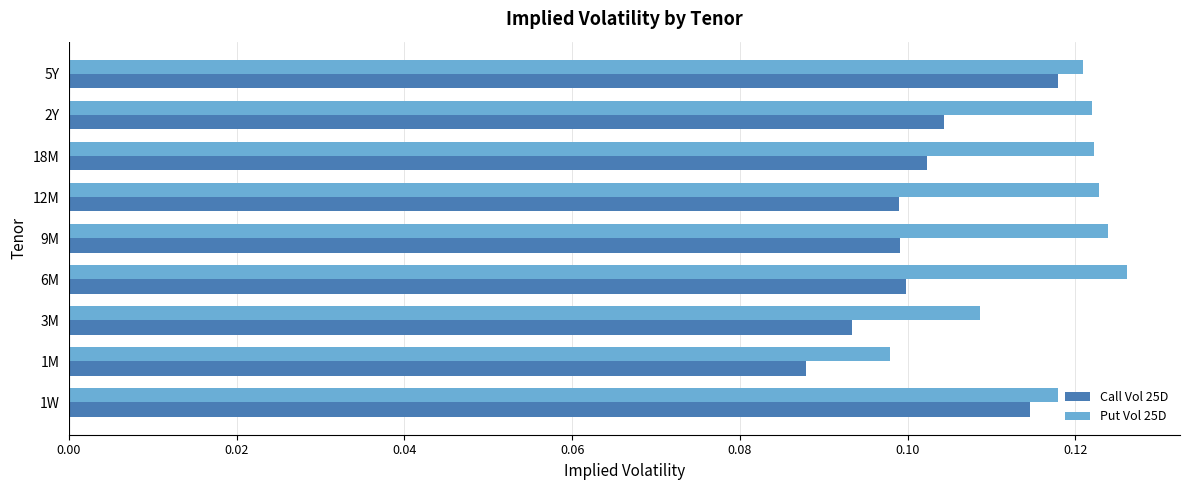

The value of Put Vol 25D at 1M is 0.1. True or false?

True